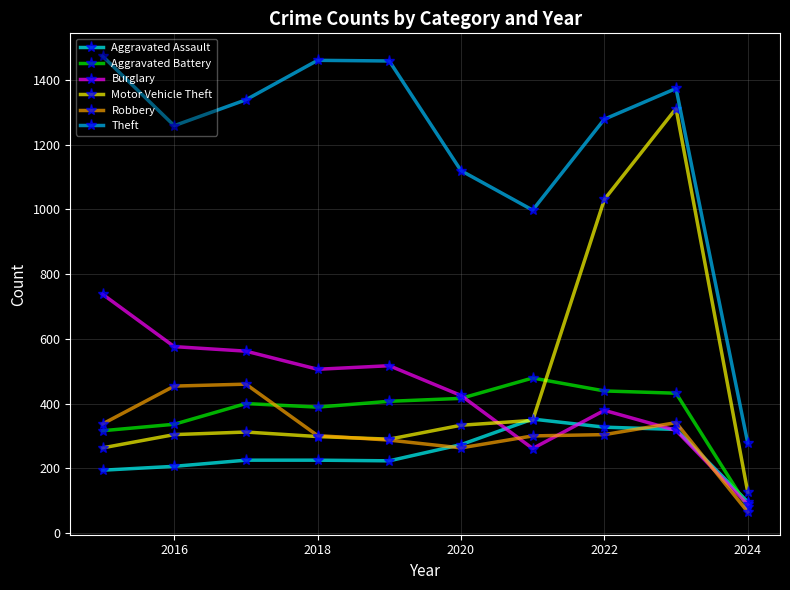

What is the lowest value of the Aggravated Battery series?

80